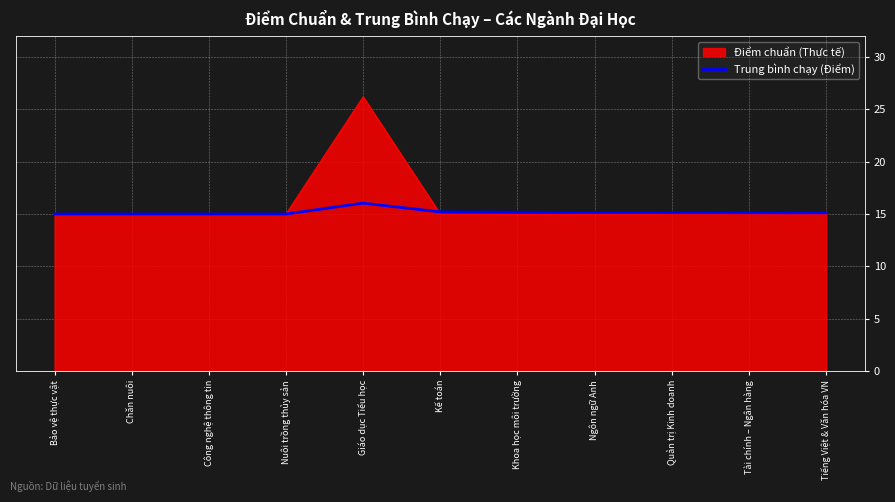

What value does the Trung bình chạy (Điểm) series have at Nuôi trồng thủy sản?

15.0